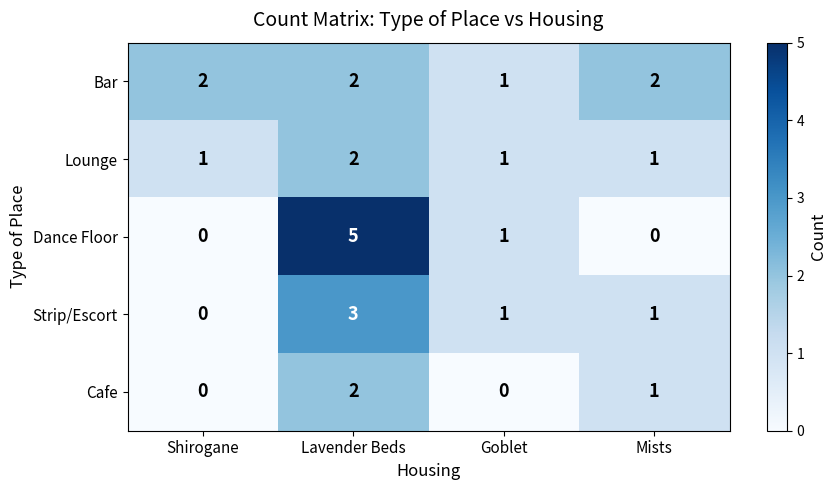

What is the sum of all Bar values?

7